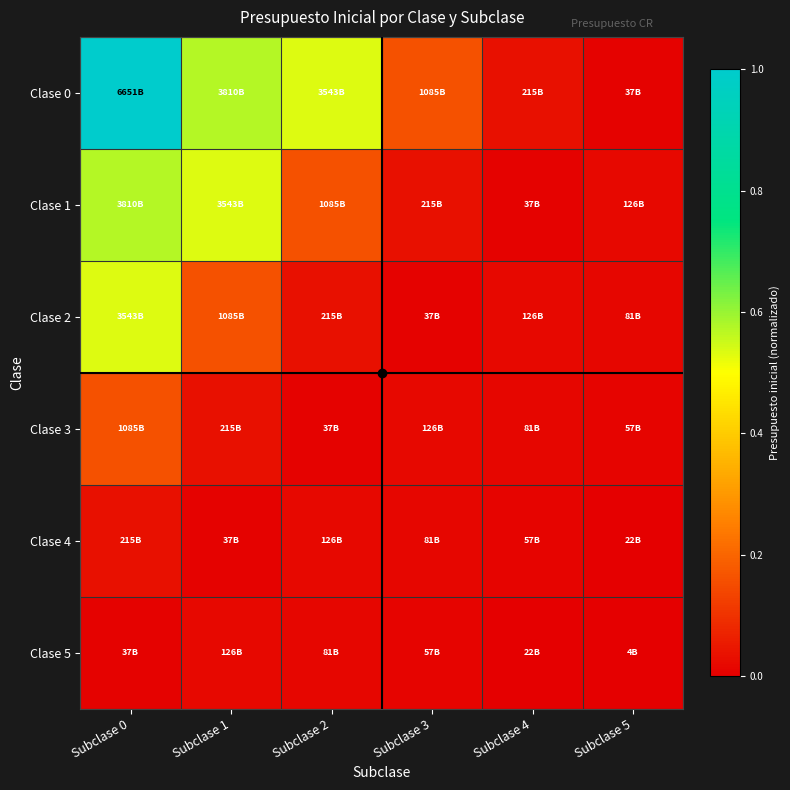

How many distinct data groups are displayed?

6